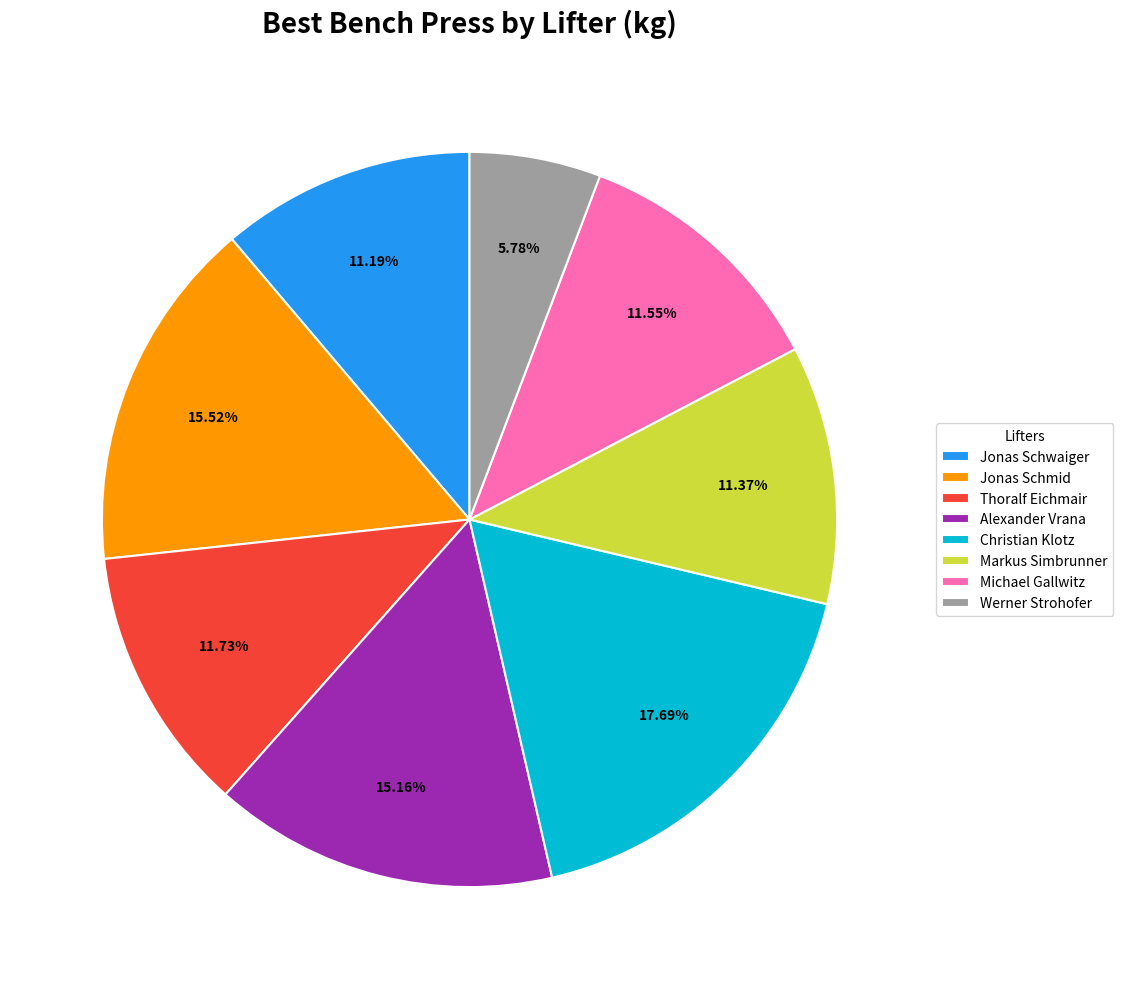

Is there a majority slice in this chart?

No